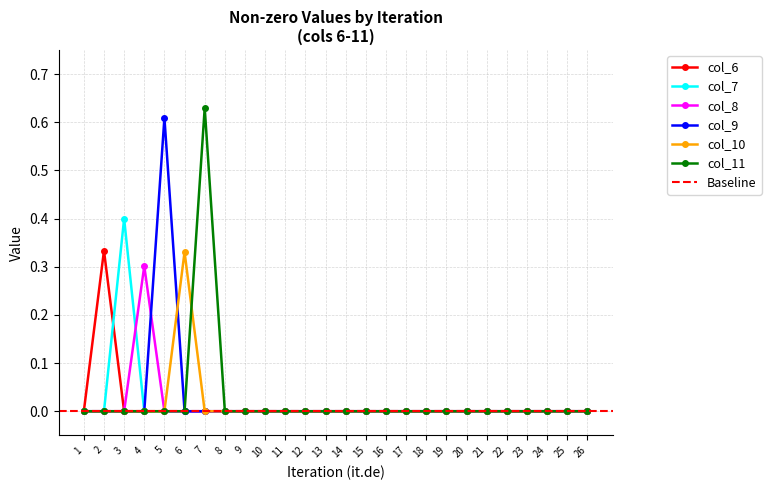

Reading left to right, what are all the values shown in this chart?

col_6: 0.0	0.3	0.0	0.0	0.0	0.0	0.0	0.0	0.0	0.0	0.0	0.0	0.0	0.0	0.0	0.0	0.0	0.0	0.0	0.0	0.0	0.0	0.0	0.0	0.0	0.0
col_7: 0.0	0.0	0.4	0.0	0.0	0.0	0.0	0.0	0.0	0.0	0.0	0.0	0.0	0.0	0.0	0.0	0.0	0.0	0.0	0.0	0.0	0.0	0.0	0.0	0.0	0.0
col_8: 0.0	0.0	0.0	0.3	0.0	0.0	0.0	0.0	0.0	0.0	0.0	0.0	0.0	0.0	0.0	0.0	0.0	0.0	0.0	0.0	0.0	0.0	0.0	0.0	0.0	0.0
col_9: 0.0	0.0	0.0	0.0	0.6	0.0	0.0	0.0	0.0	0.0	0.0	0.0	0.0	0.0	0.0	0.0	0.0	0.0	0.0	0.0	0.0	0.0	0.0	0.0	0.0	0.0
col_10: 0.0	0.0	0.0	0.0	0.0	0.3	0.0	0.0	0.0	0.0	0.0	0.0	0.0	0.0	0.0	0.0	0.0	0.0	0.0	0.0	0.0	0.0	0.0	0.0	0.0	0.0
col_11: 0.0	0.0	0.0	0.0	0.0	0.0	0.6	0.0	0.0	0.0	0.0	0.0	0.0	0.0	0.0	0.0	0.0	0.0	0.0	0.0	0.0	0.0	0.0	0.0	0.0	0.0